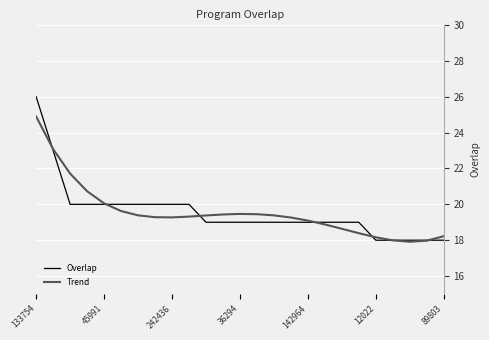

What is the minimum value shown in the chart?

17.9